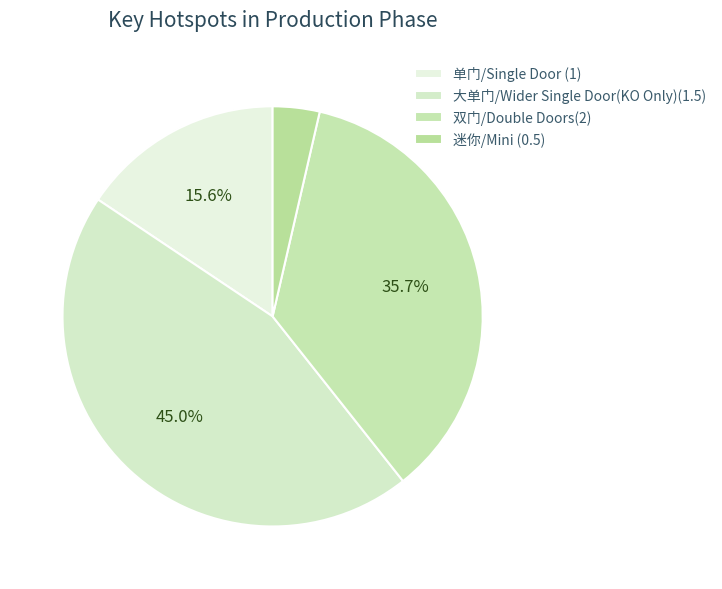

Count the number of slices in the pie.

4